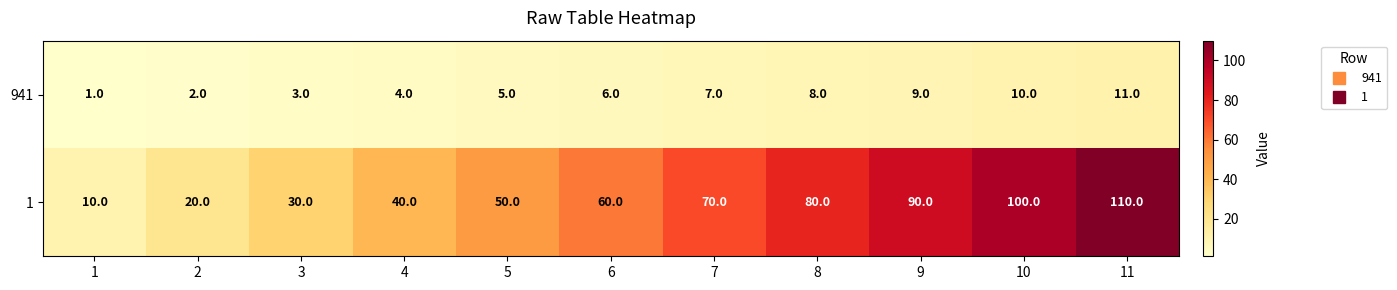

What is the minimum value for 1?

10